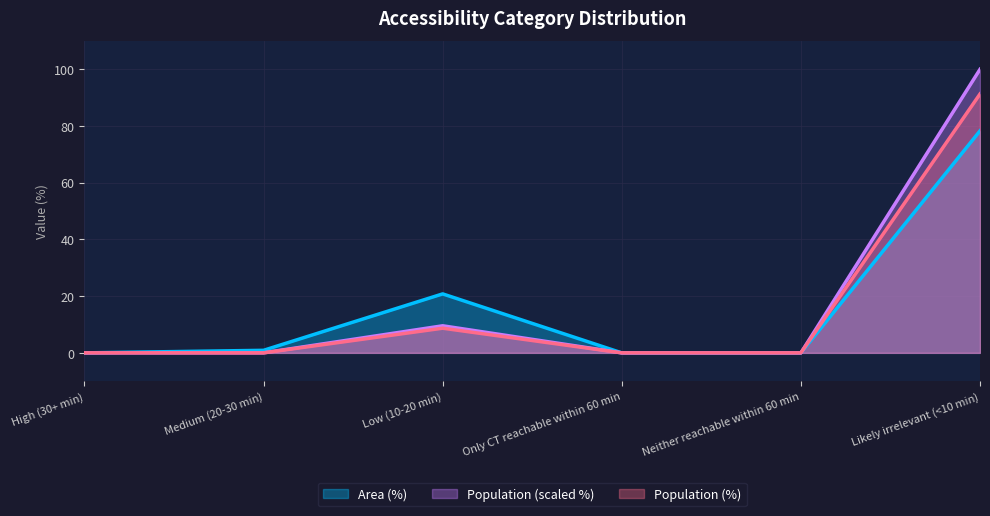

At Medium (20-30 min), list the series in order from smallest to largest.

Population (%), Population, Area (%)